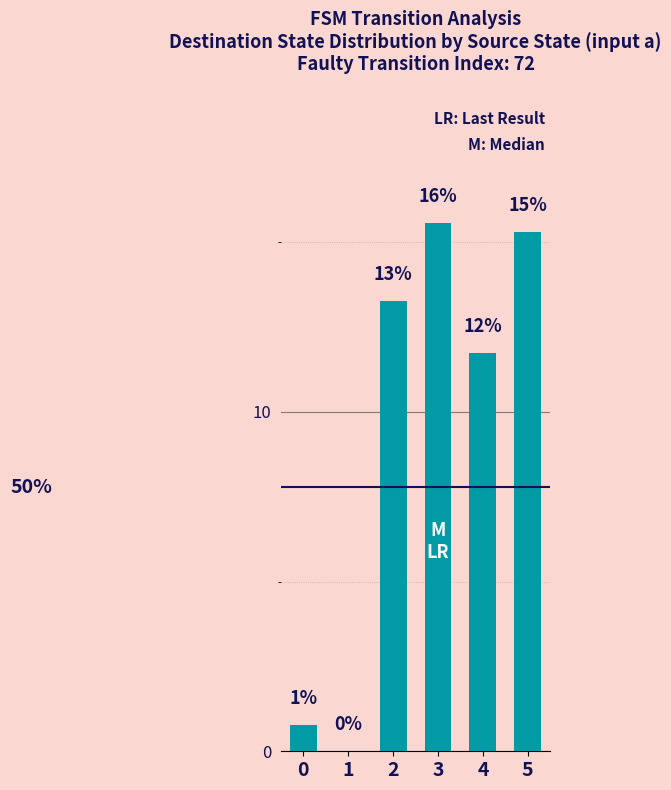

What value does the data have at 2?

13.3